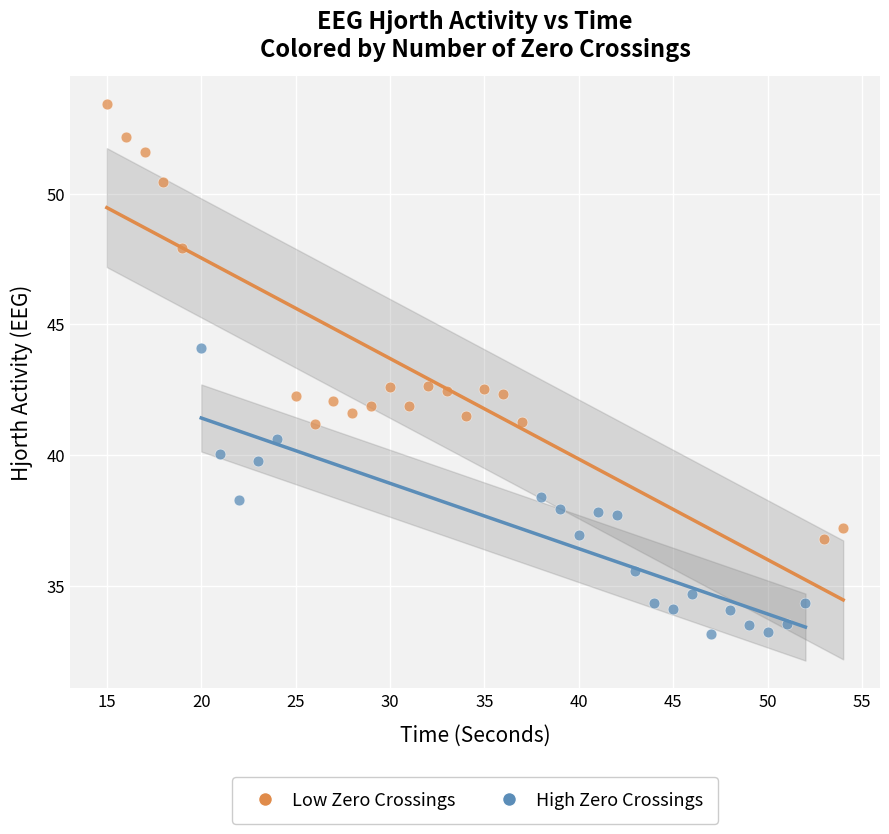

Which series has the widest spread of Y values?

Low Zero Crossings